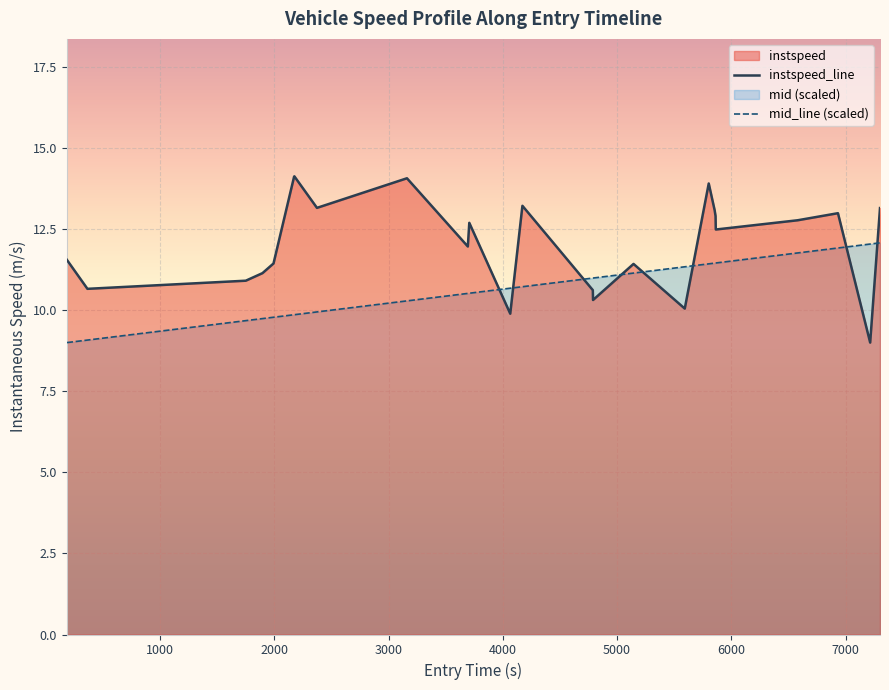

What is the average value of the mid_norm series?

10.7